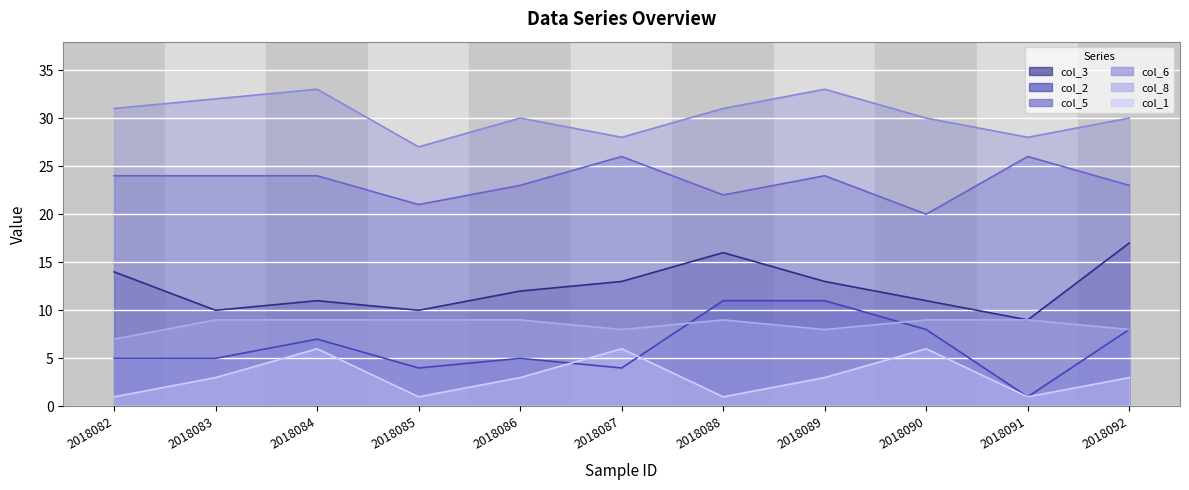

At how many categories does at least one series exceed 26?

11